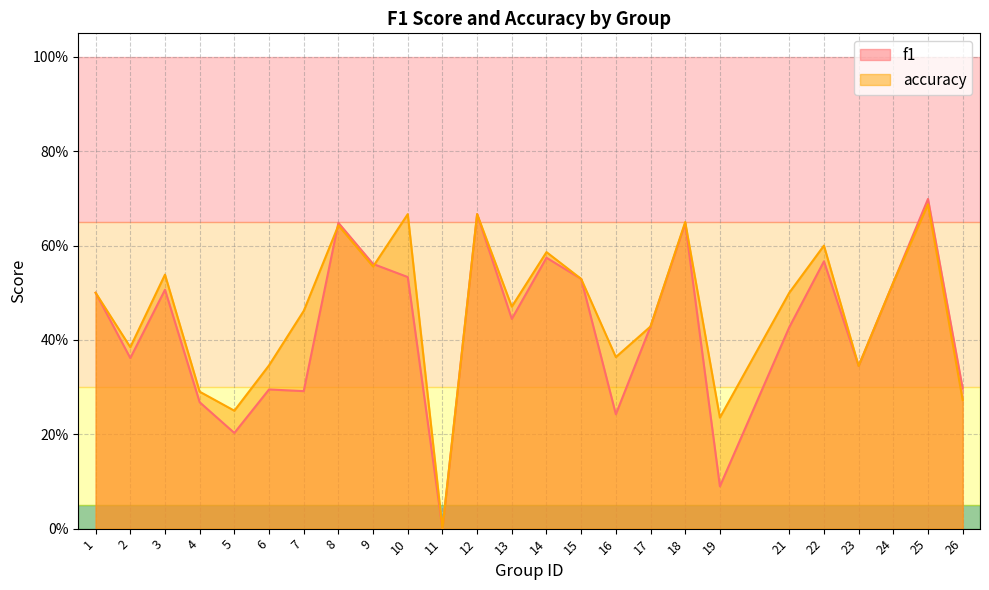

How many interior local valleys does the accuracy series have?

8